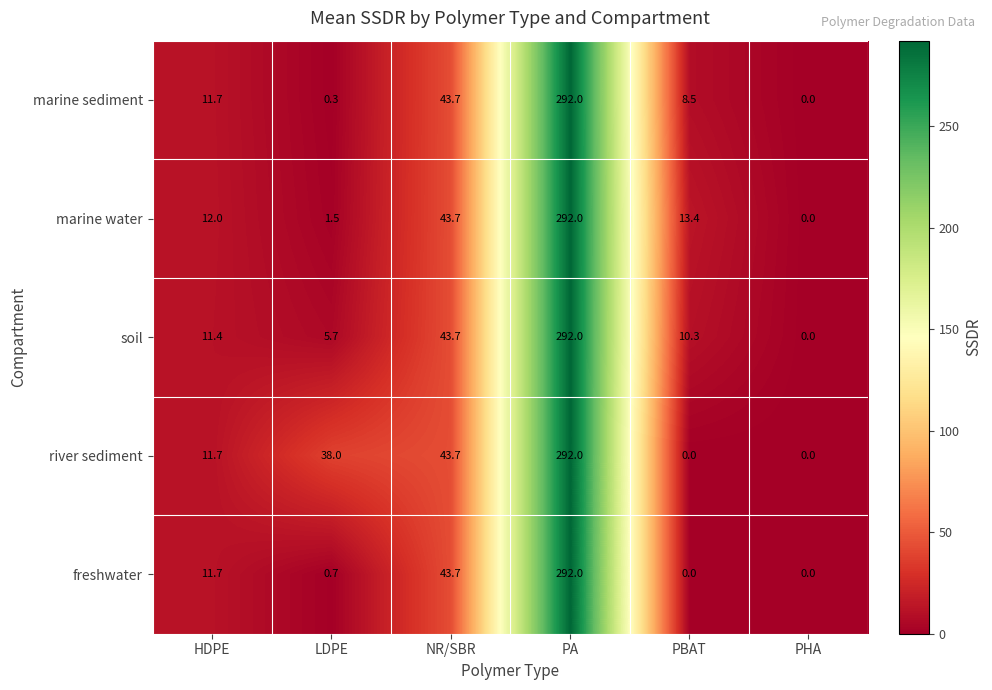

Which series changed the most between HDPE and PHA?

marine water